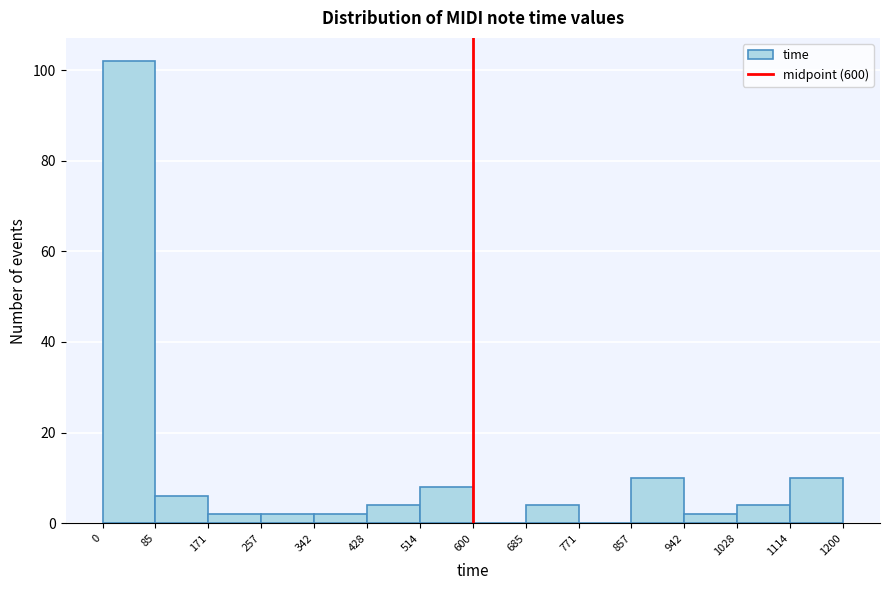

Which range on the x-axis has the tallest bar?

0 to 85